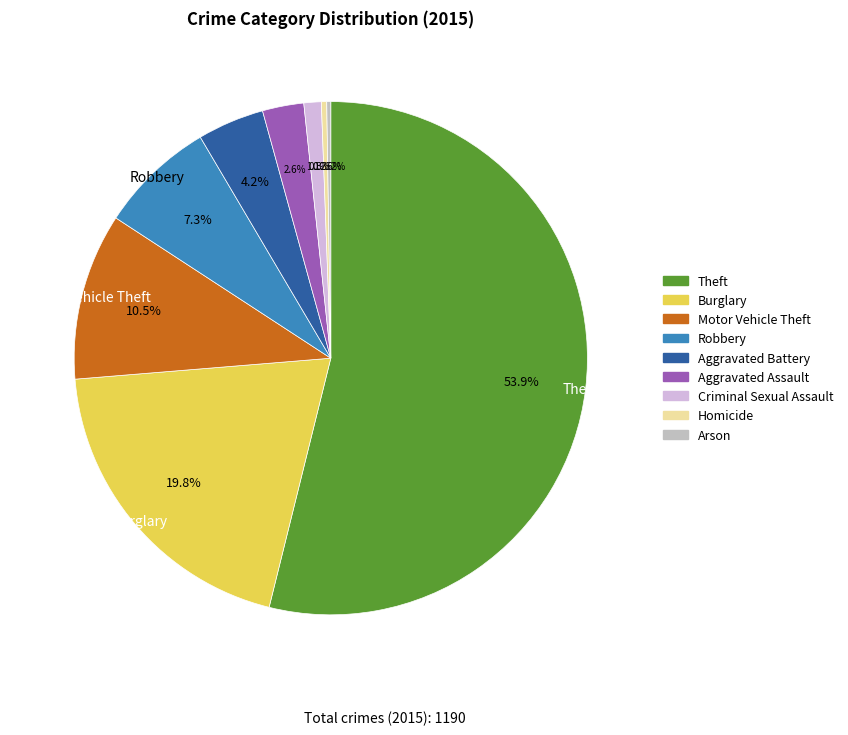

How many slices are in this pie chart?

9